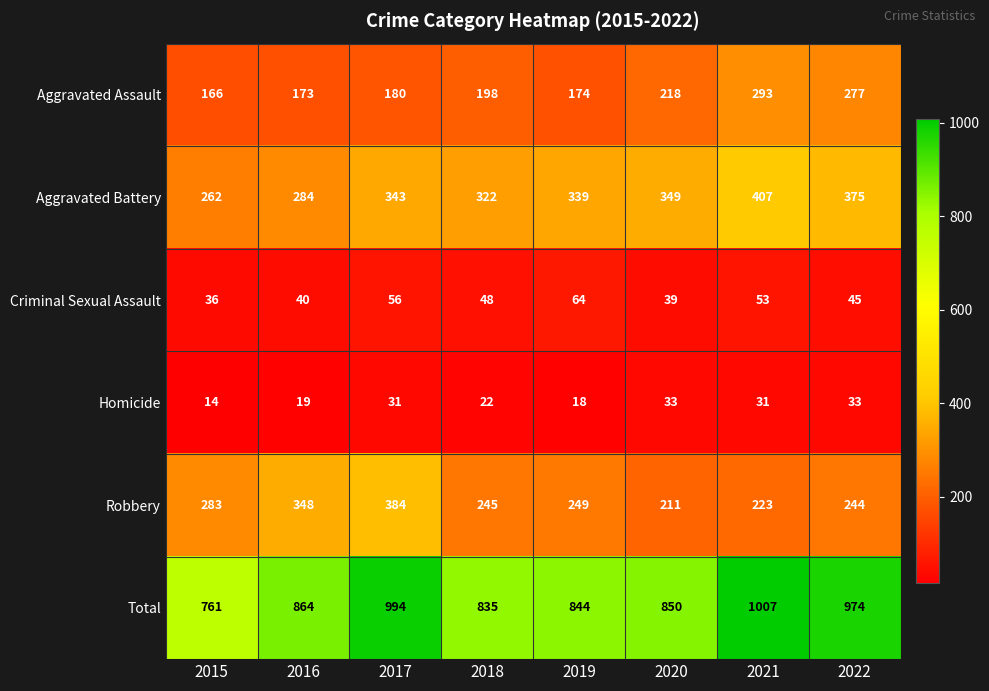

Where is Robbery nearest to the value 297?

2015